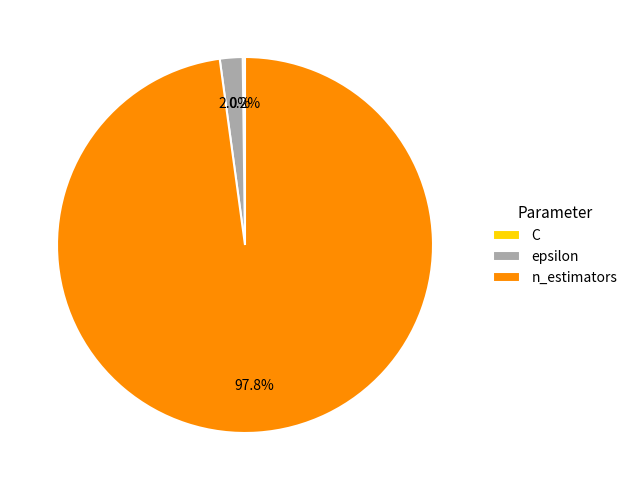

Which slice is the largest?

n_estimators